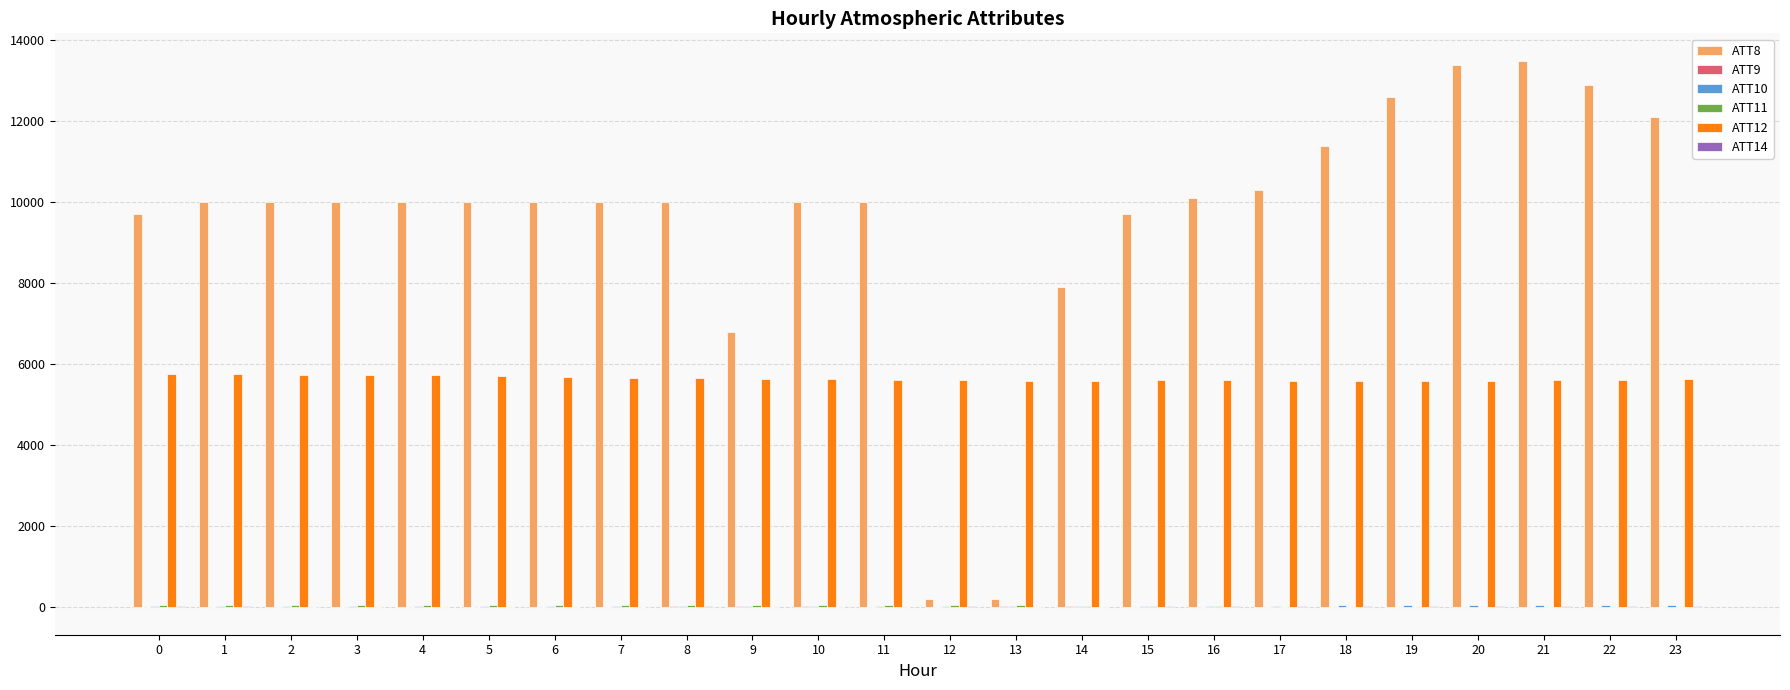

Which series has the largest total across all categories?

ATT8